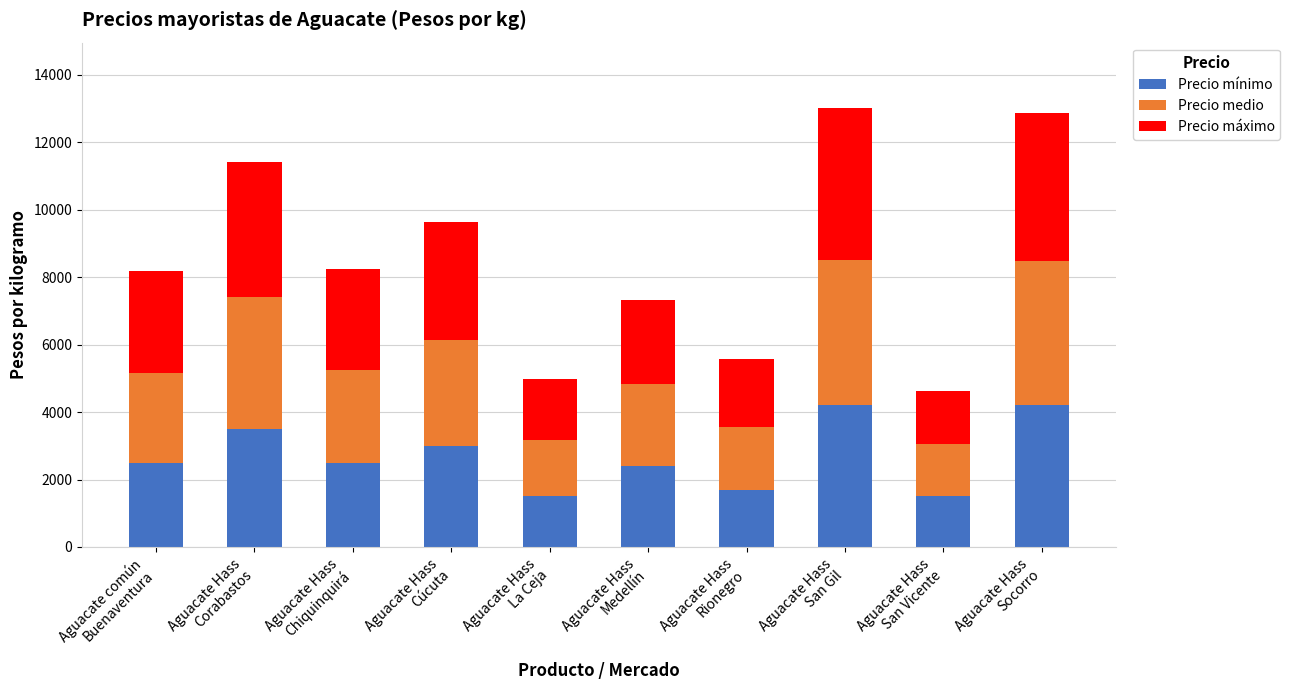

What is the total value across all series at Aguacate Hass
Corabastos?

11414